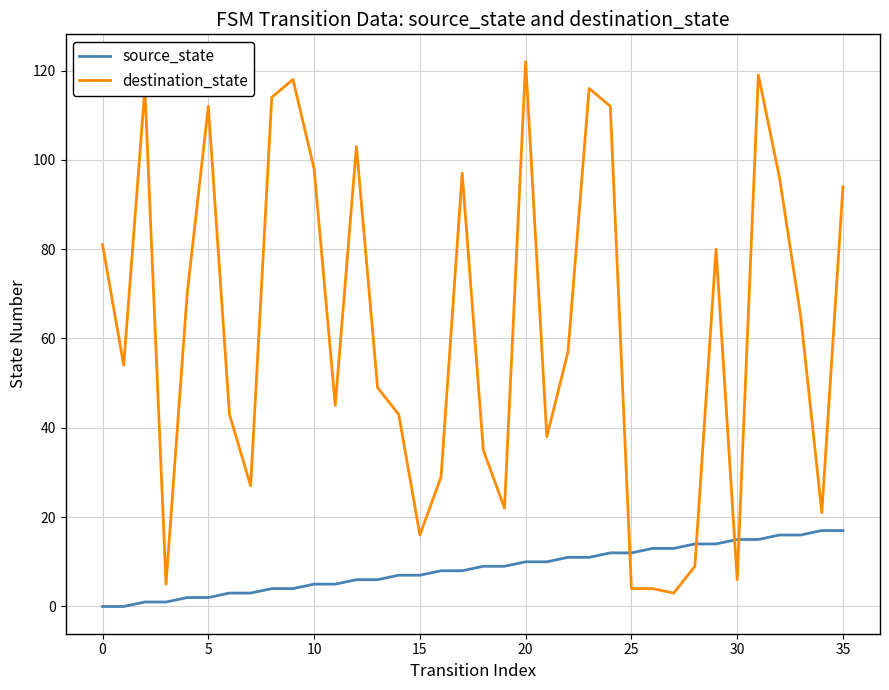

Is this an area chart (filled region under the line)?

No